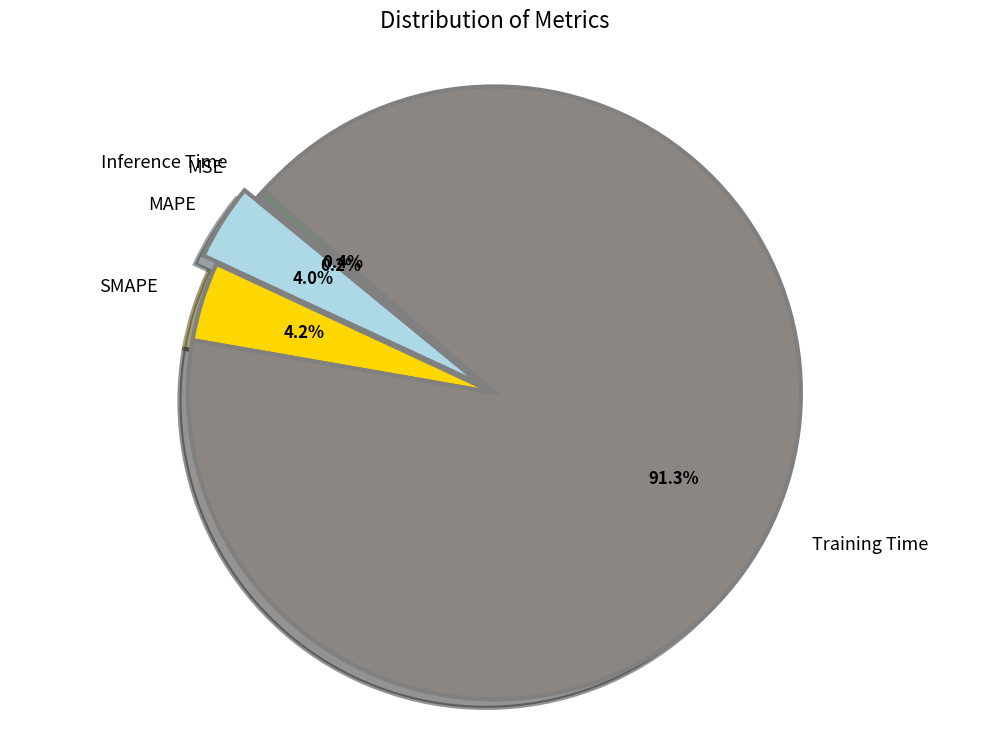

Which slice represents more than half of the pie?

Training Time